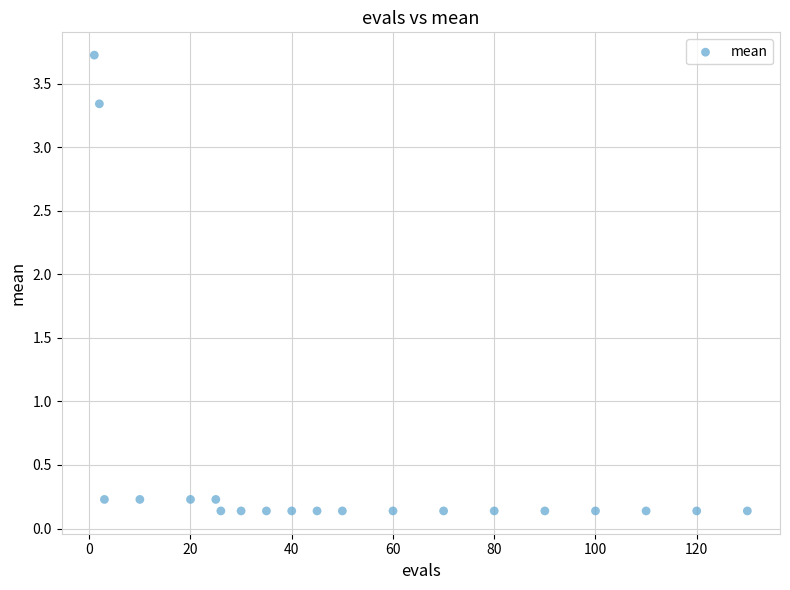

What is the range of X values (max minus min)?

129.0